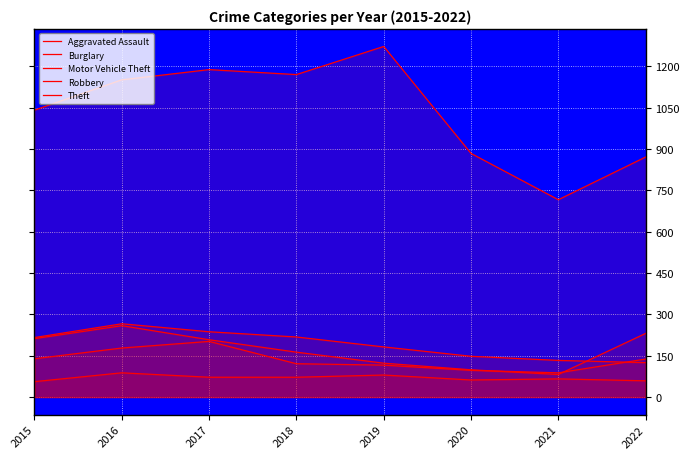

At which label does Theft reach its peak?

2019